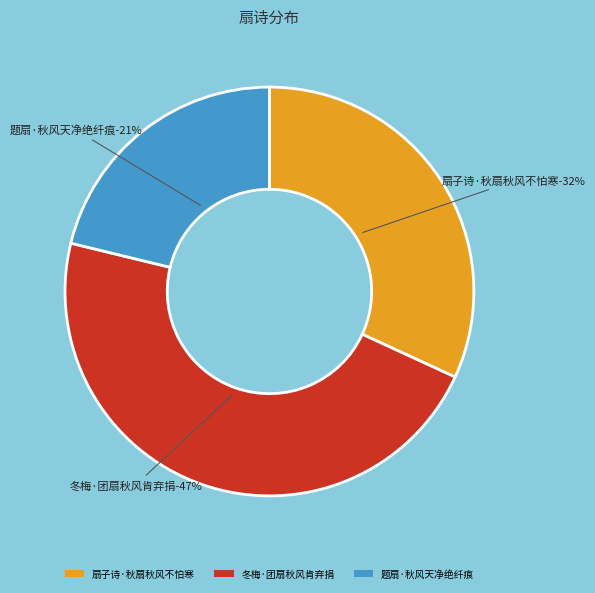

True or false: 题扇·秋风天净绝纤痕 accounts for 28% of the total.

False